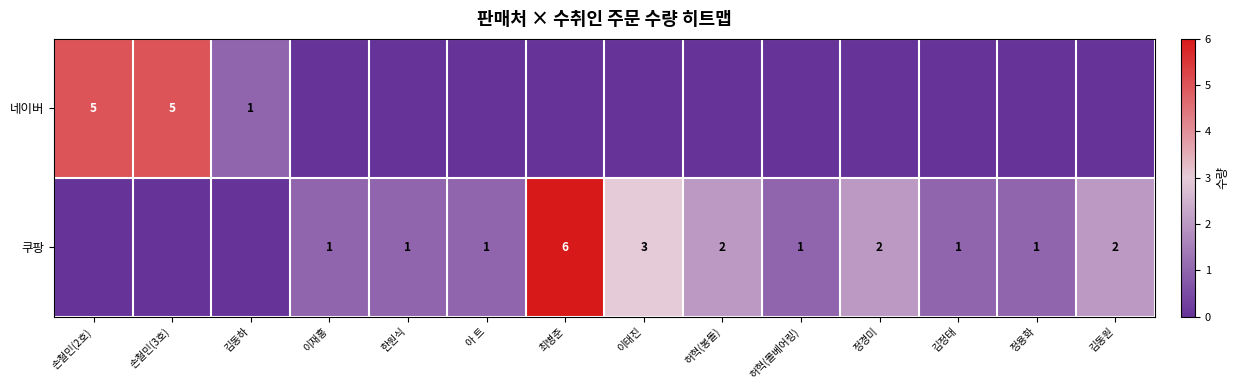

Between 손철민(2호) and 최병준, which is larger?

손철민(2호)